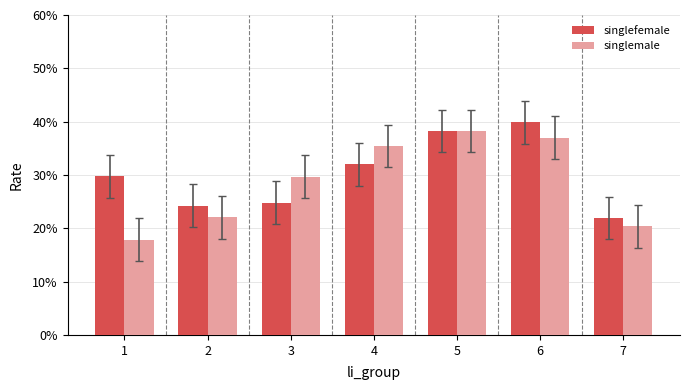

Is it true that singlemale equals 0.1 at 3?

False